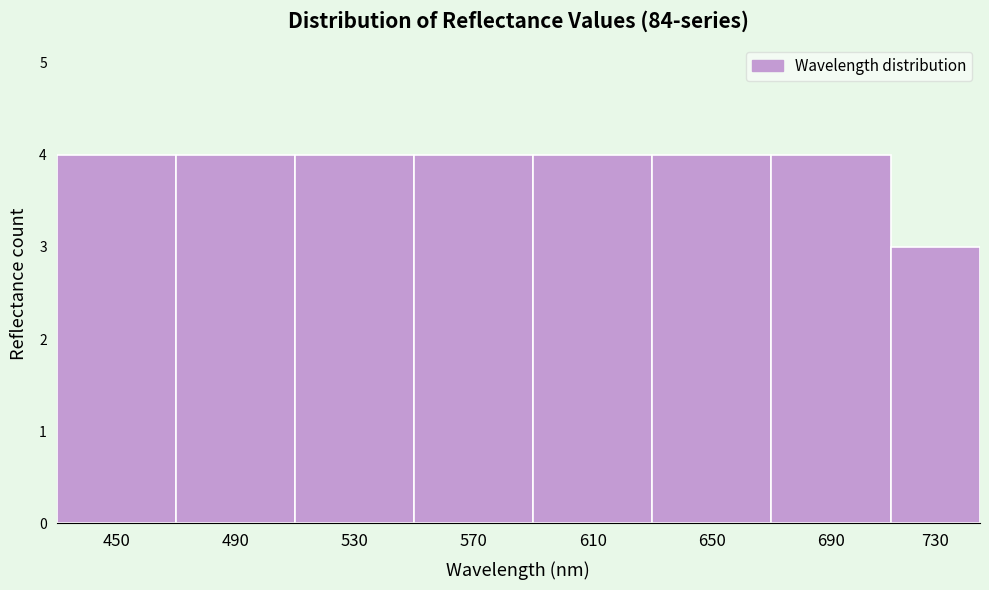

Reading right to left, list all the values displayed in this chart.

730=3	690=4	650=4	610=4	570=4	530=4	490=4	450=4